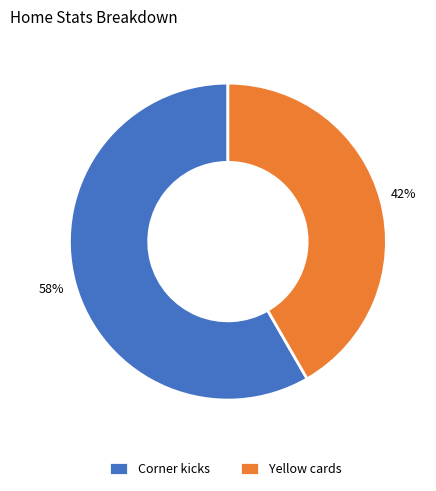

Do Corner kicks and Yellow cards together represent more than half of the pie?

Yes